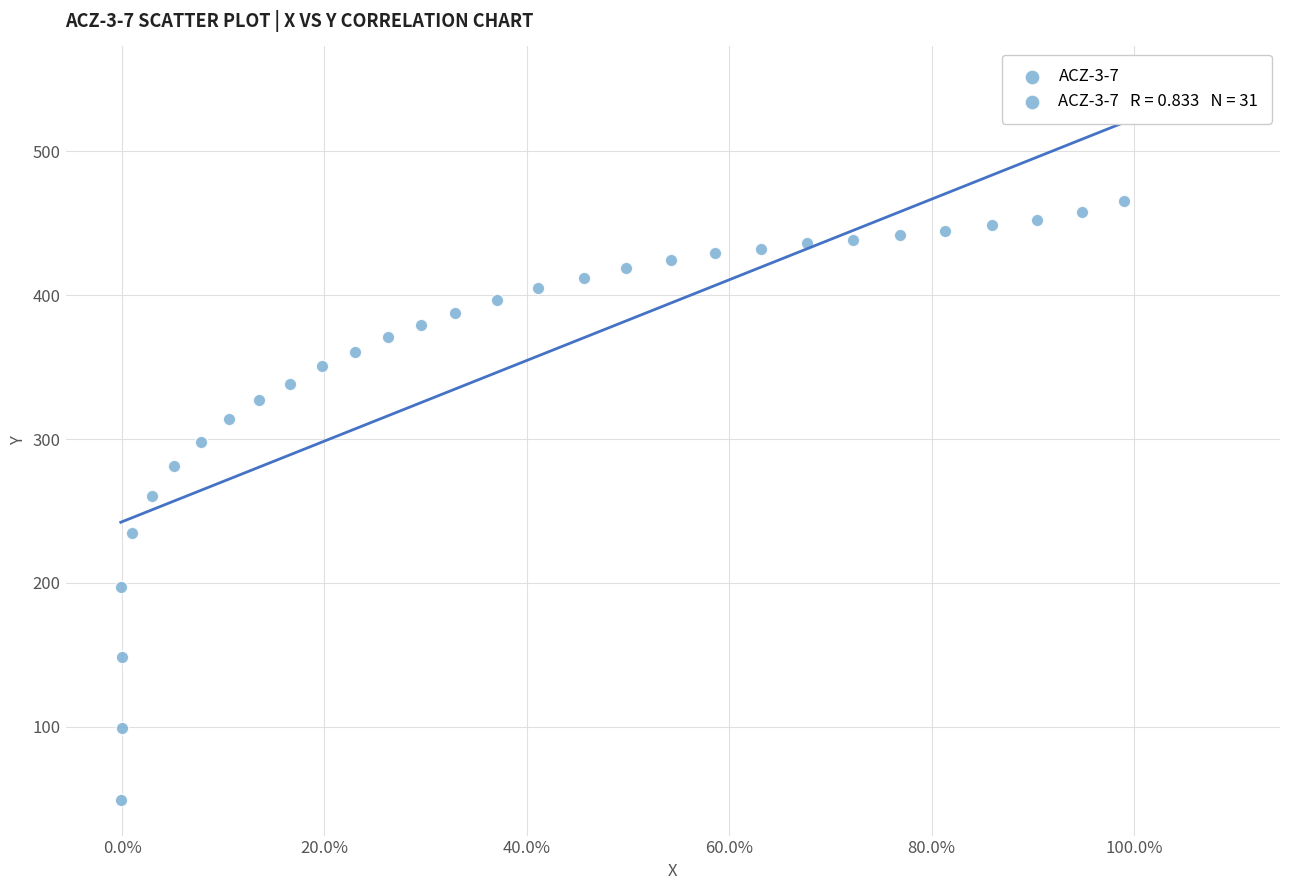

What is the range of X values (max minus min)?

1.0